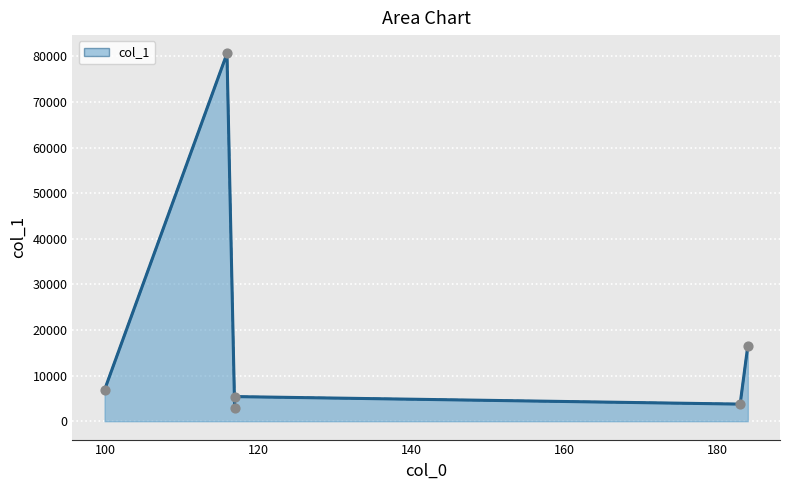

What is the average value?

19374.7